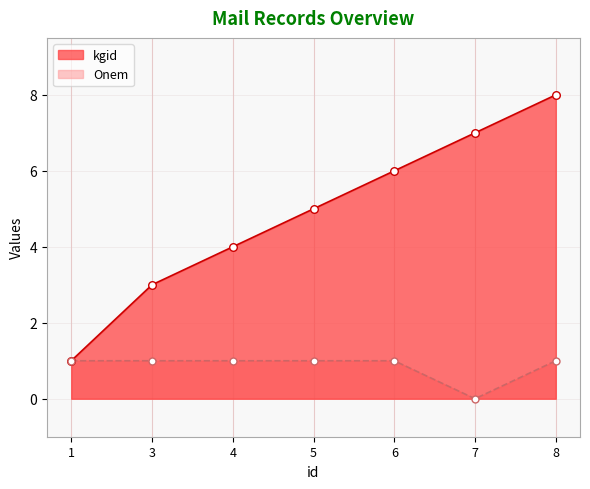

What is the total value across all series at 1?

2